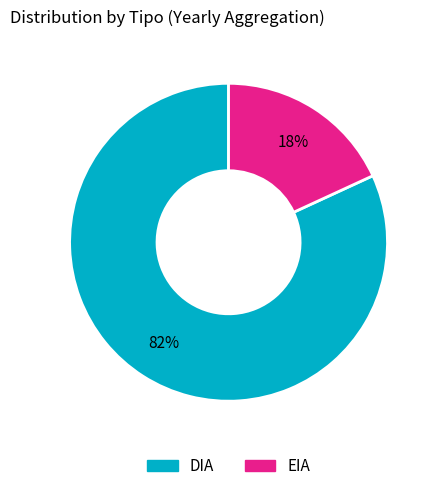

To the nearest percent, what is the combined percentage of DIA and EIA?

100%